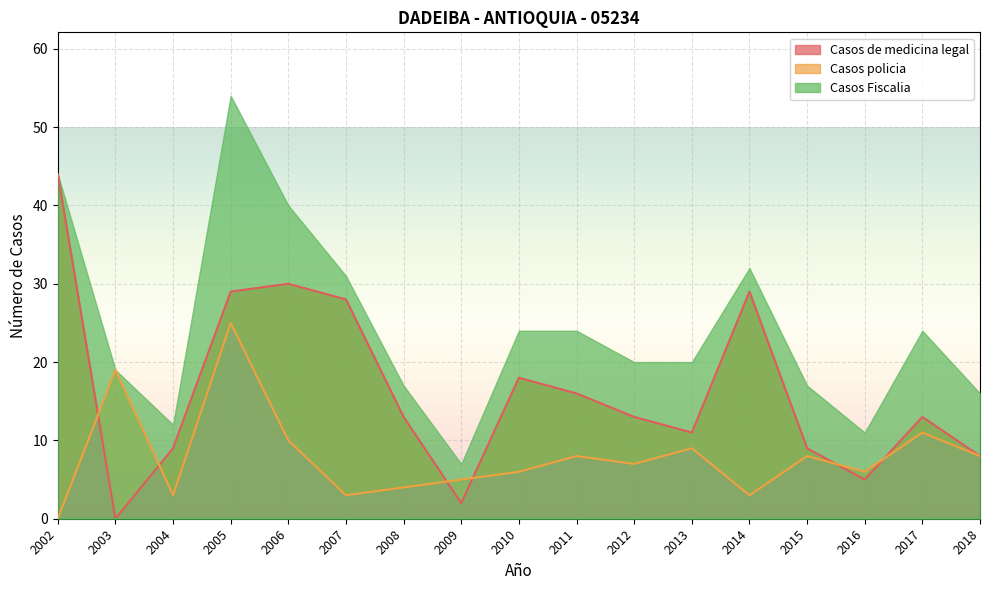

Which has a higher value, 2016 or 2010?

2010